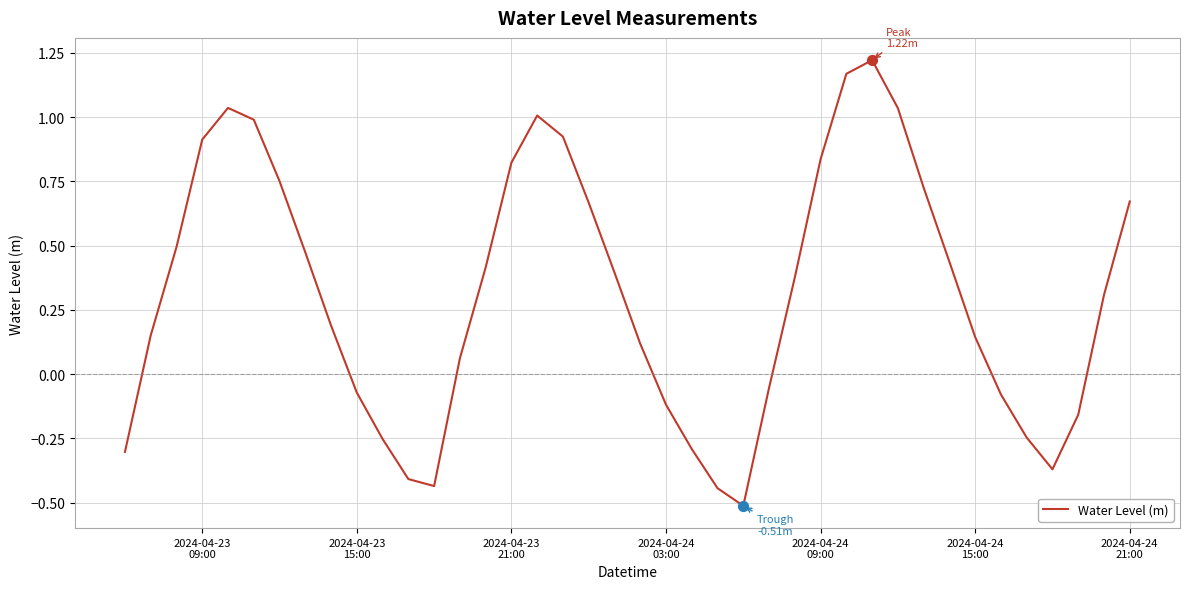

What is the smallest value displayed?

-0.5